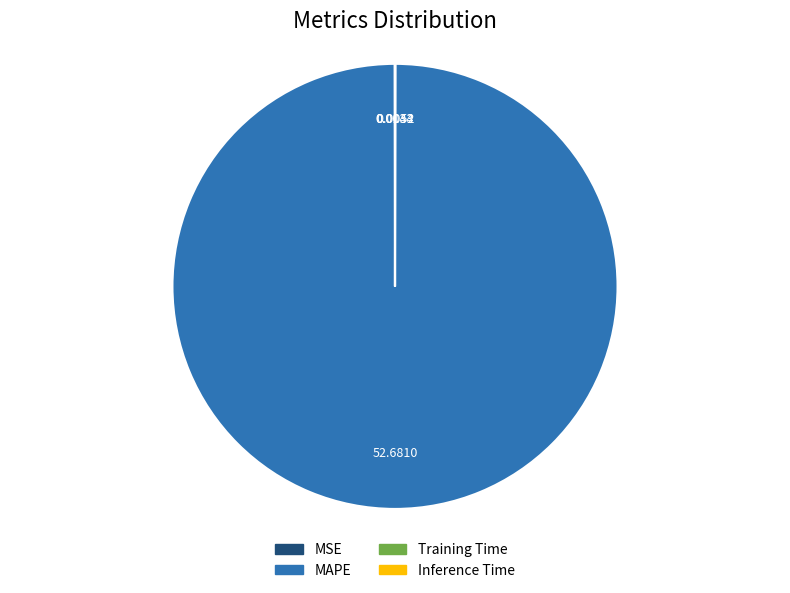

Does MAPE account for over 50% of the chart?

Yes